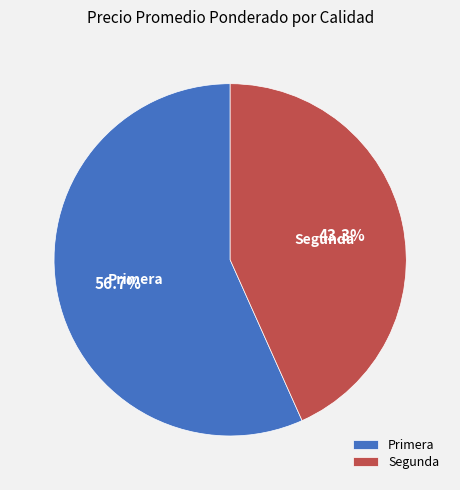

What is the largest slice in the pie chart?

Primera